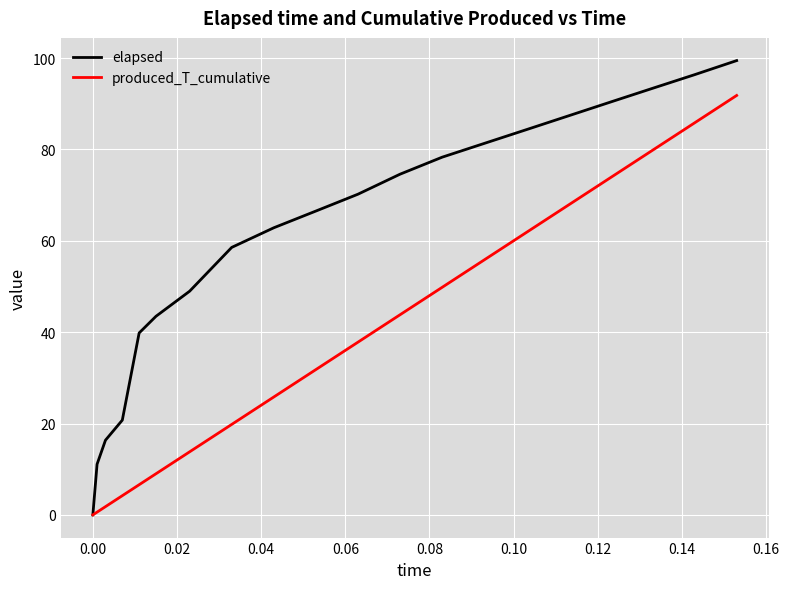

Which series has the largest range (max minus min)?

elapsed